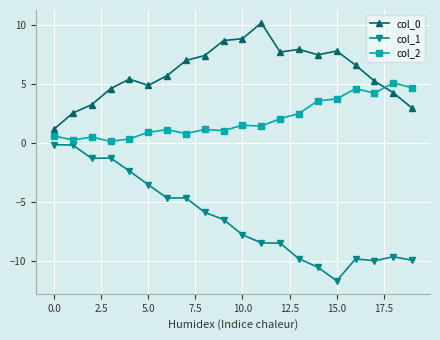

Which series has the largest total across all categories?

col_0